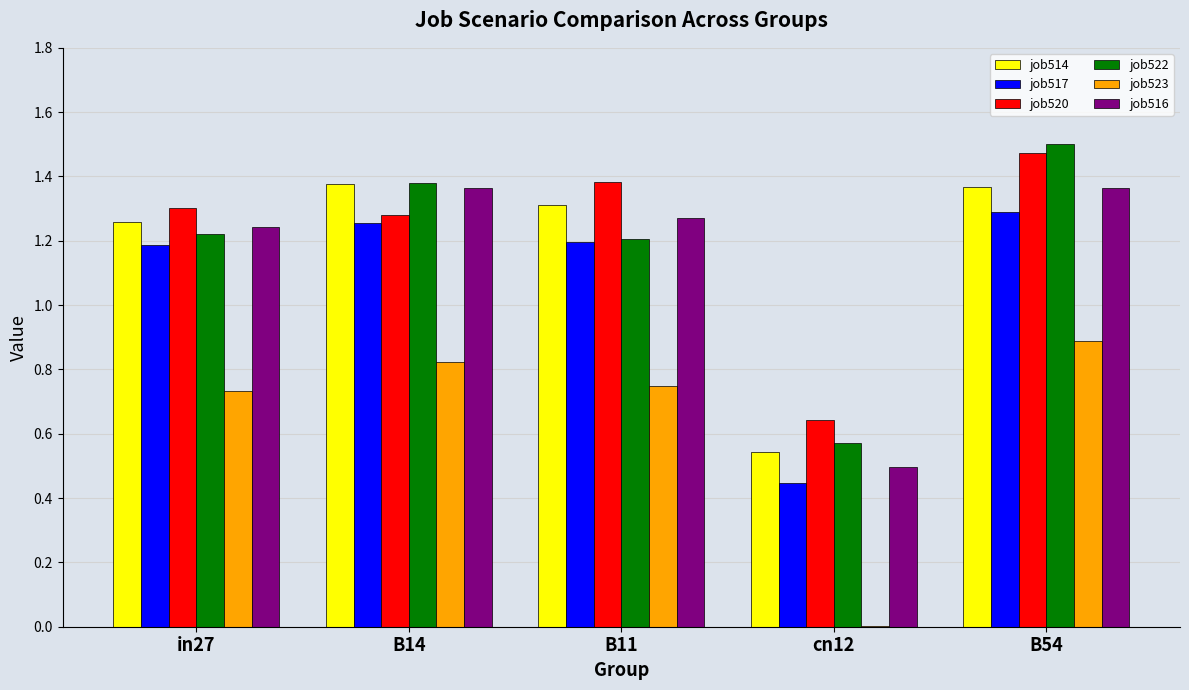

Between B14 and B54, which series saw the biggest shift?

job520